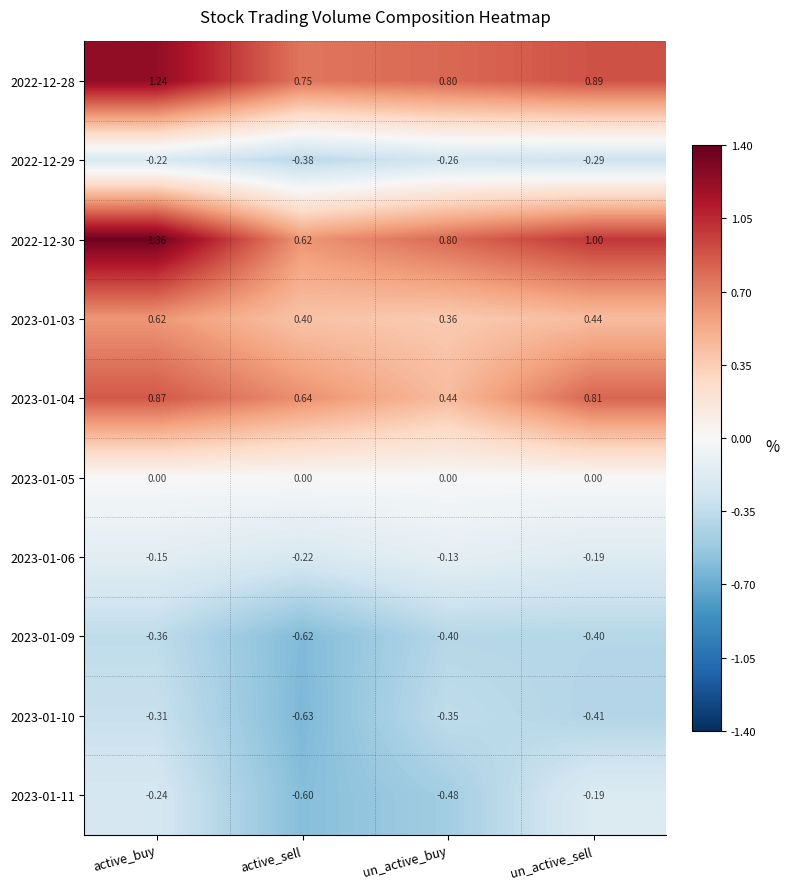

At which category is the sum across all series the highest?

active_buy